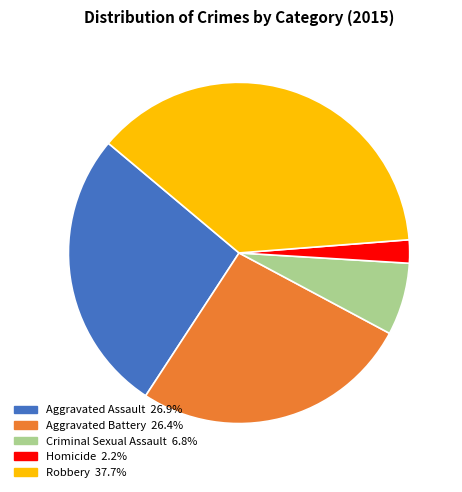

What is the ratio of the value at Aggravated Assault to the value at Aggravated Battery?

1.0